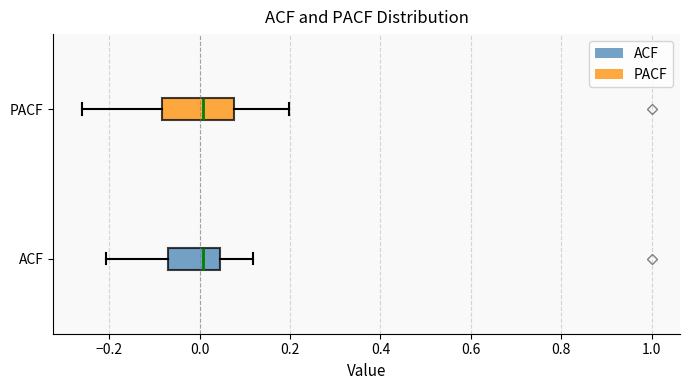

Where does the left whisker of the box for ACF end on the x-axis? The values are not printed on the chart, so give them approximately, as read against the axis.

-0.20